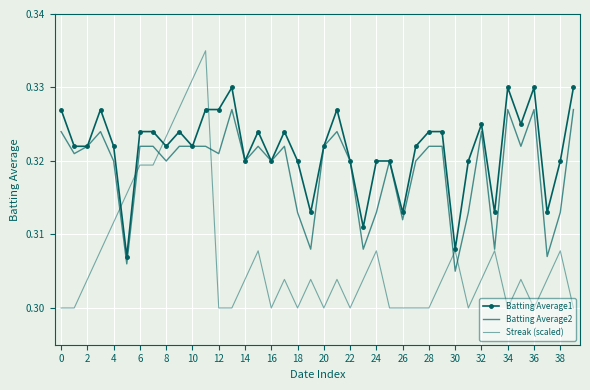

What is the average value of the Batting Average1 series?

0.3